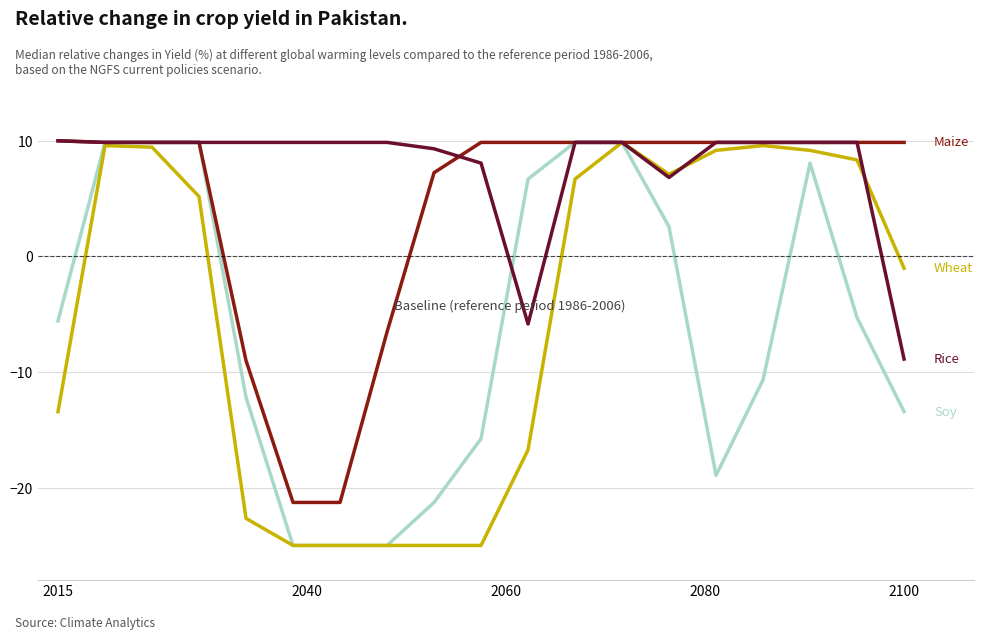

What is the minimum value shown in the chart?

-25.0